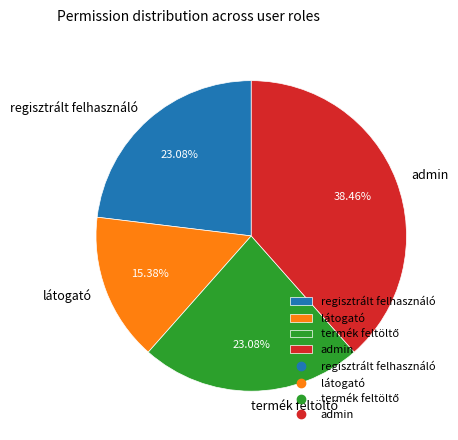

What is the total percentage of látogató and admin?

53.8%